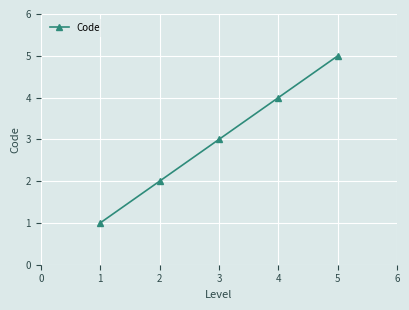

What is the approximate value at 3?

3